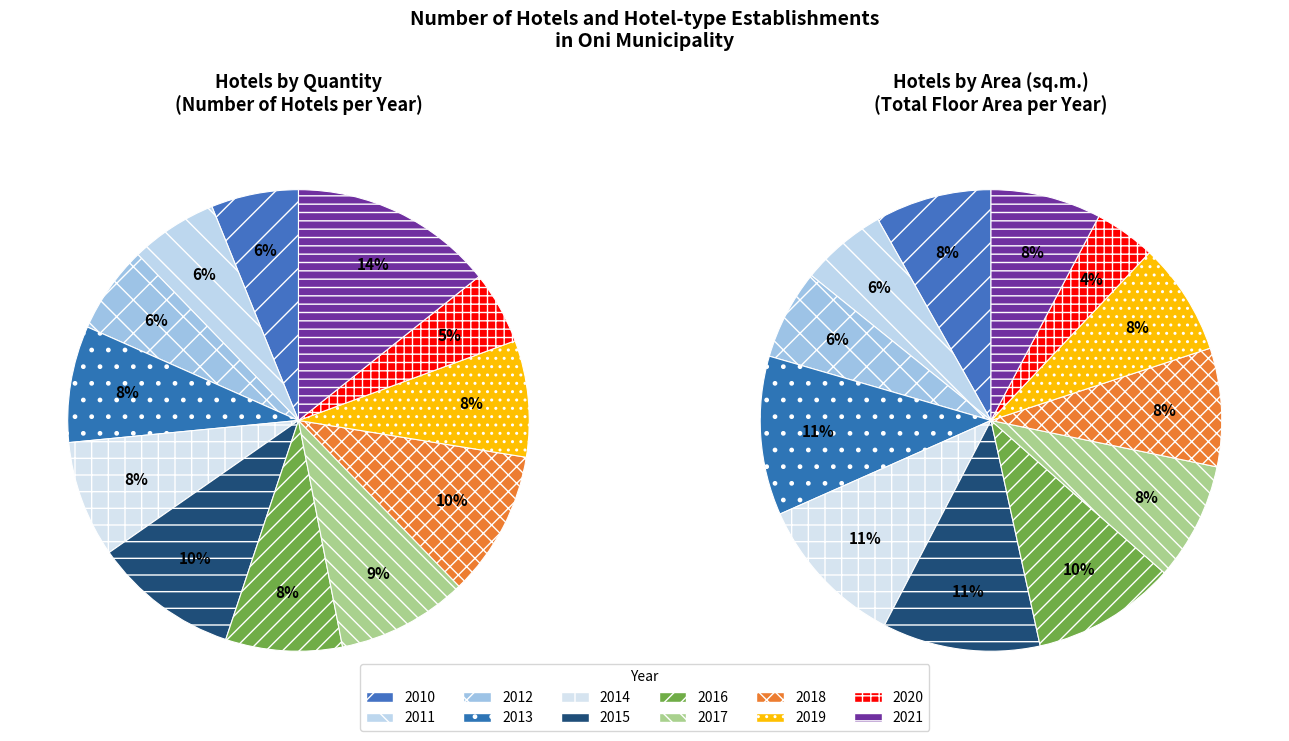

What is the spread (max minus min) of values at 8?

6234